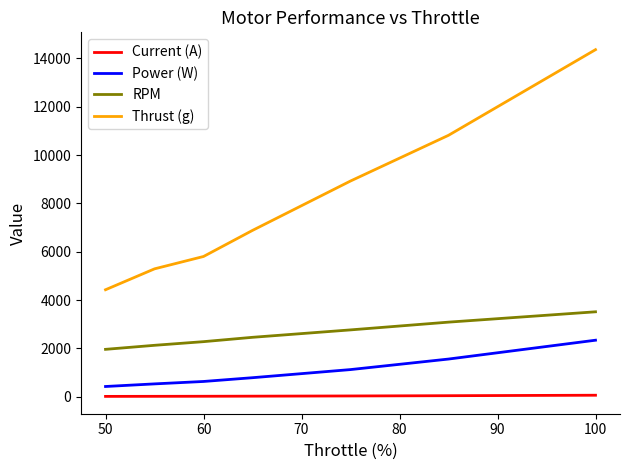

How many lines are shown in the chart?

4